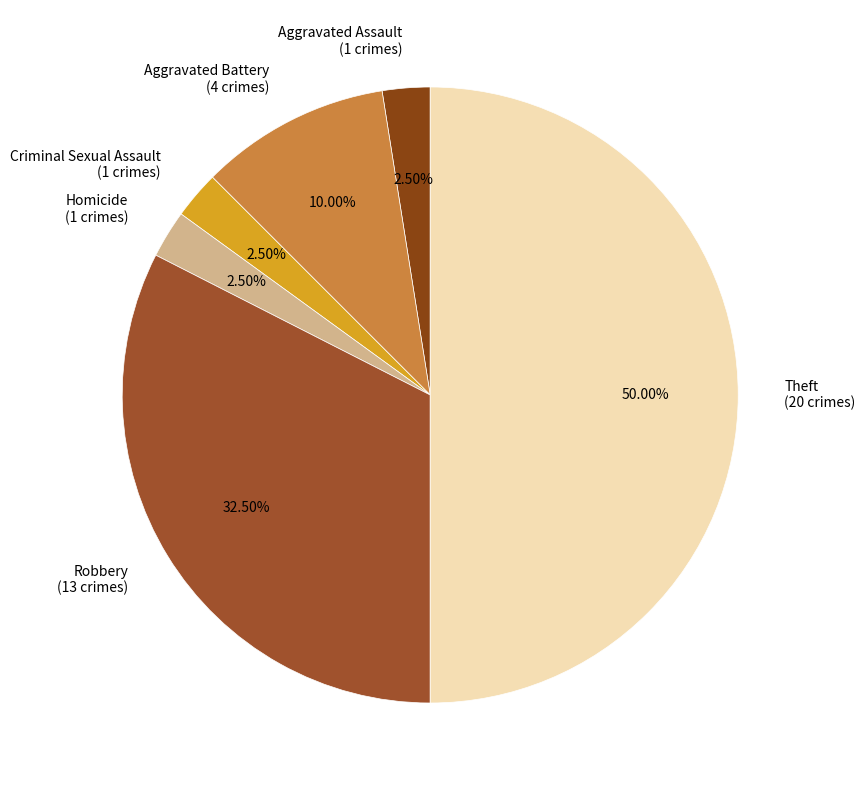

Does Aggravated Assault represent more than half of the total?

No